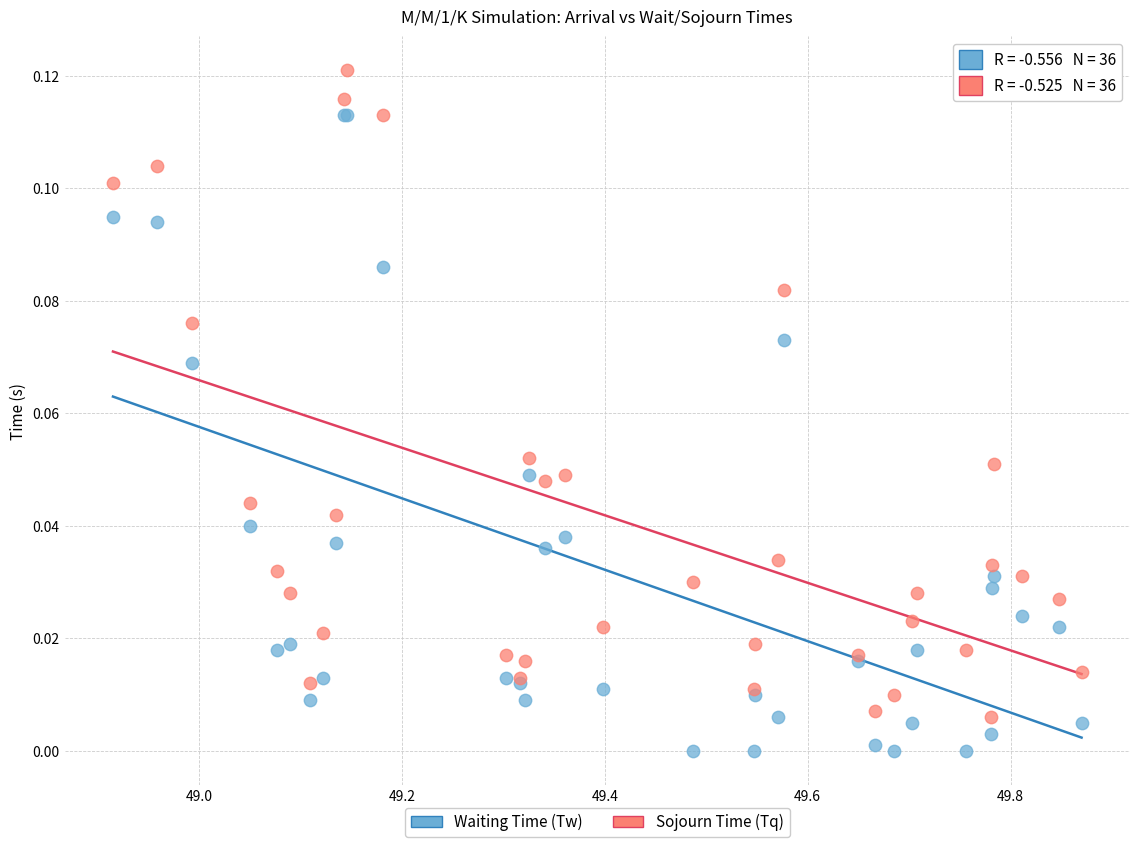

What is the X range (max minus min) for the scatter plot?

1.0